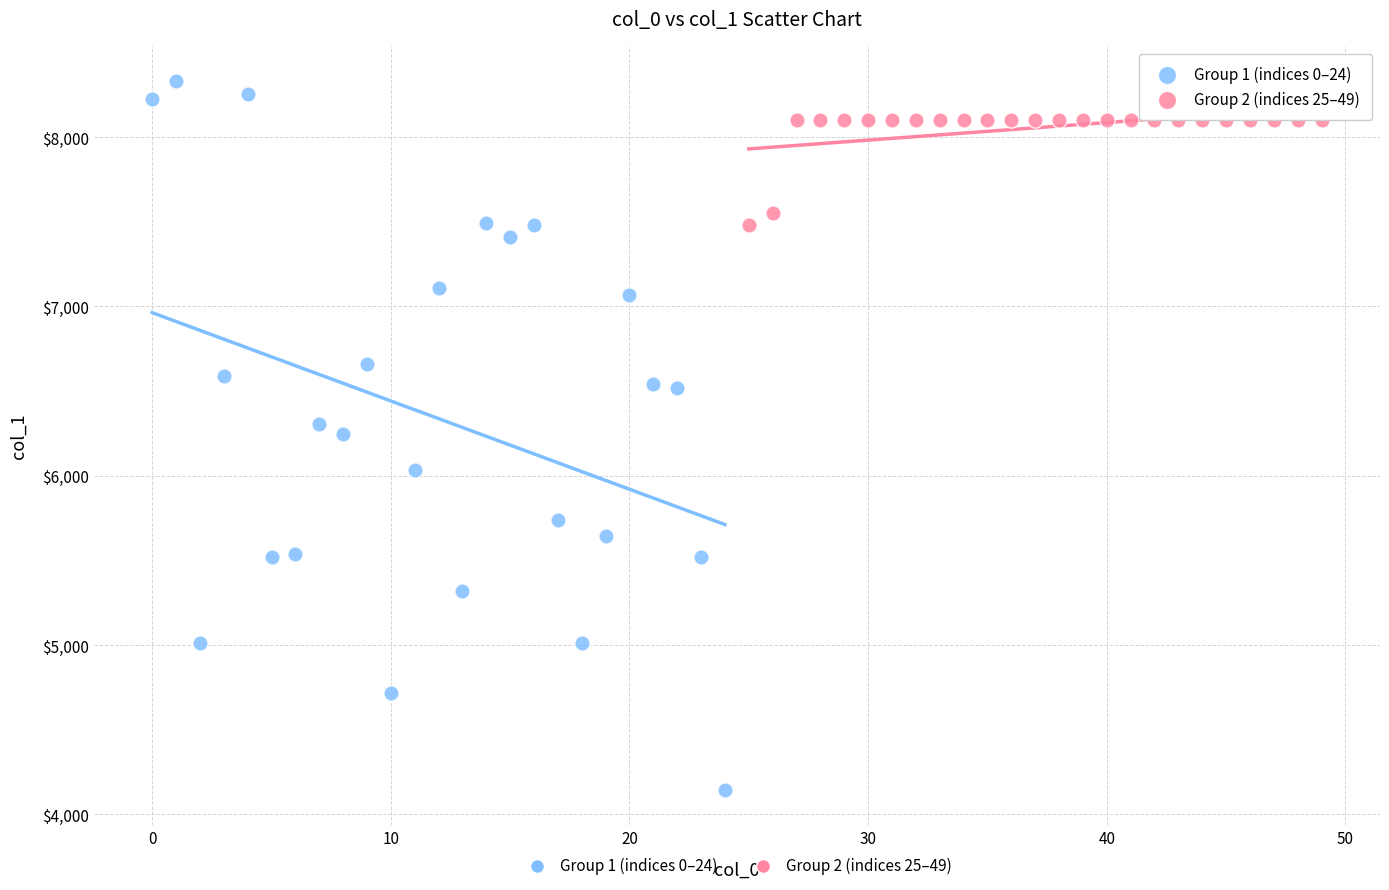

Which series reaches the minimum Y coordinate?

Group 1 (indices 0–24)